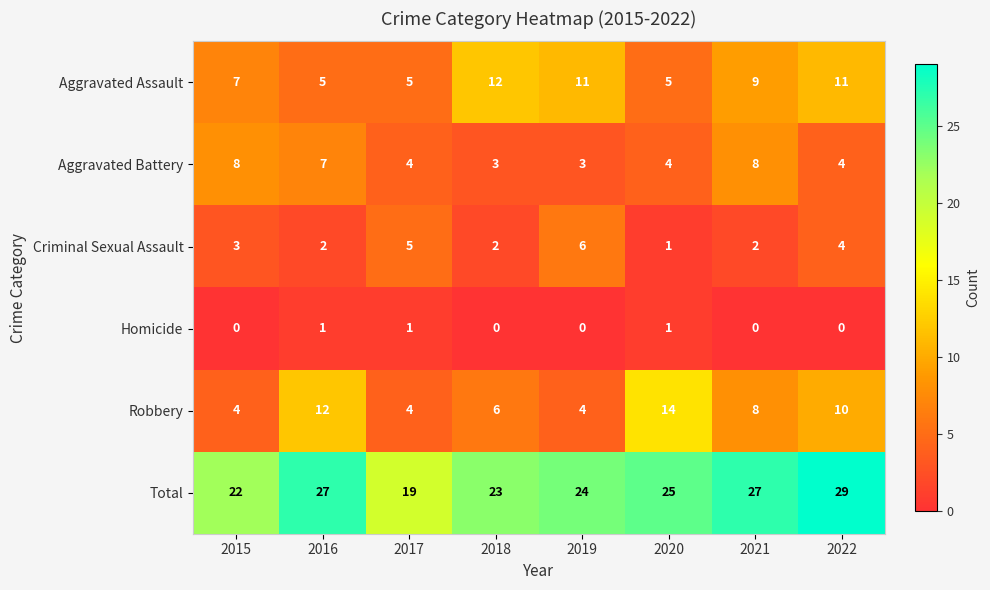

Between 2016 and 2019, which series saw the biggest shift?

Robbery